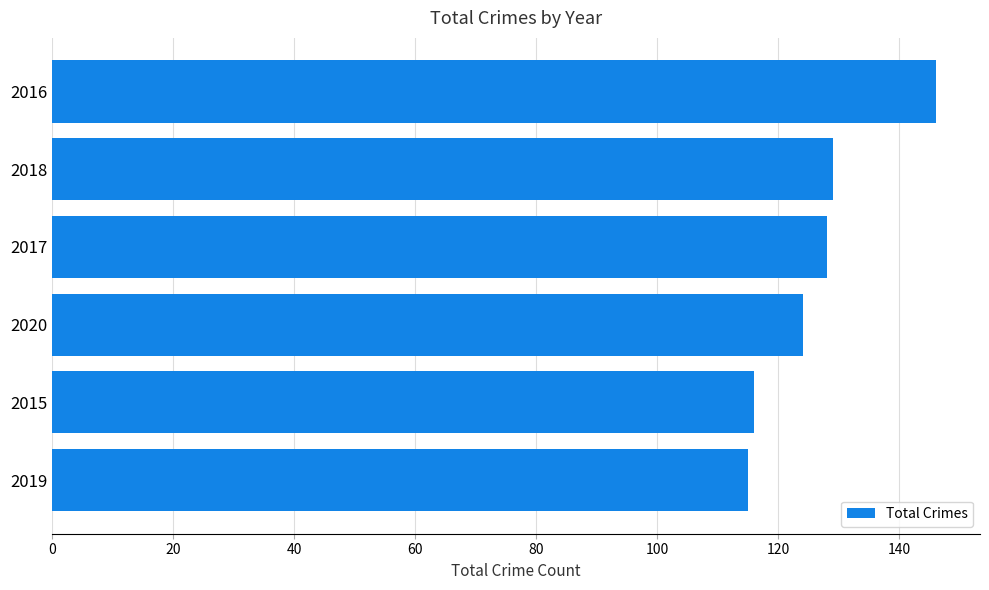

Reading bottom to top, transcribe all the data shown in this chart.

115	116	124	128	129	146